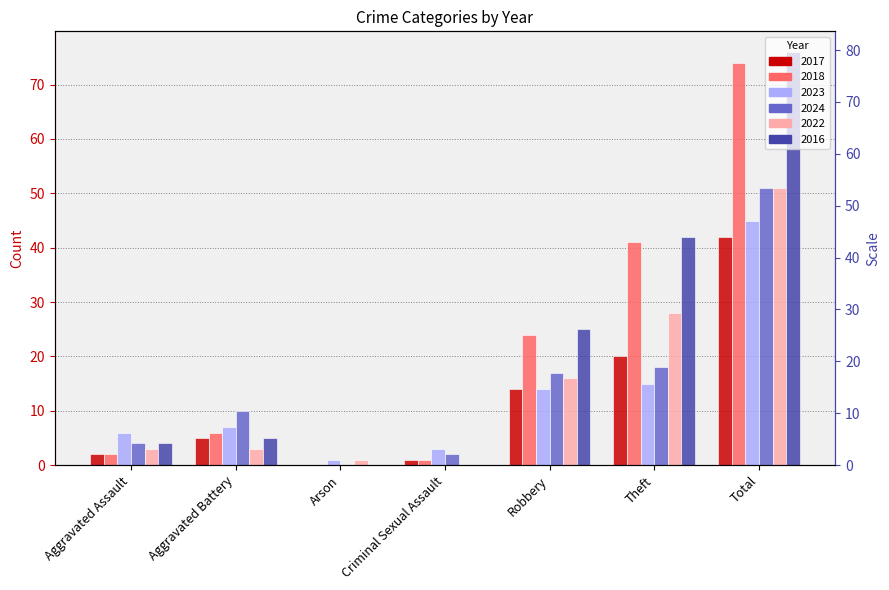

Does the chart contain stacked bars?

No